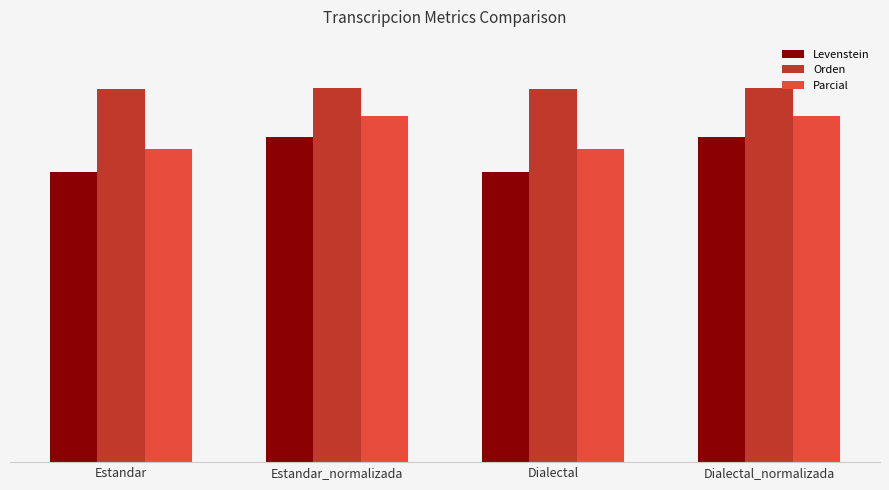

Are the bars horizontal?

No